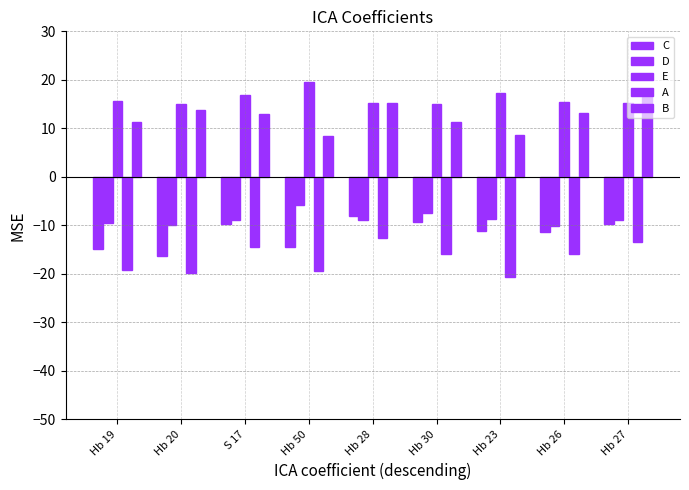

How many distinct data groups are displayed?

5